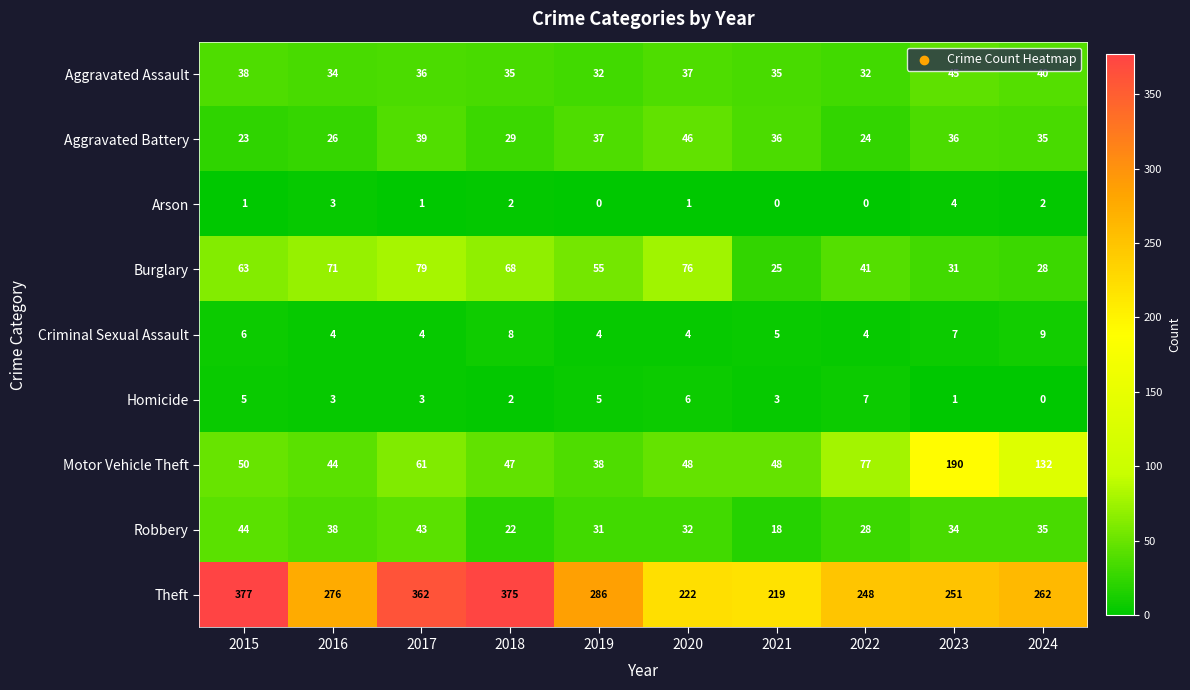

How many distinct data groups are displayed?

9